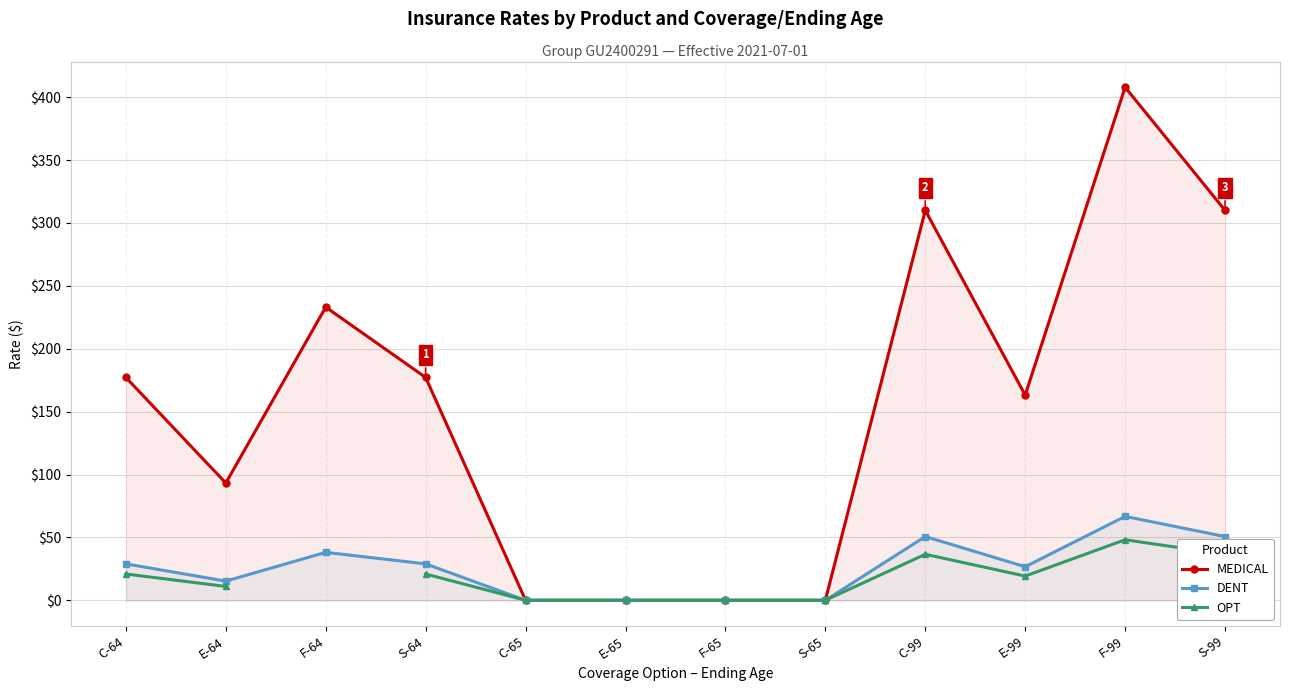

Which label corresponds to the smallest value in the chart?

C-65